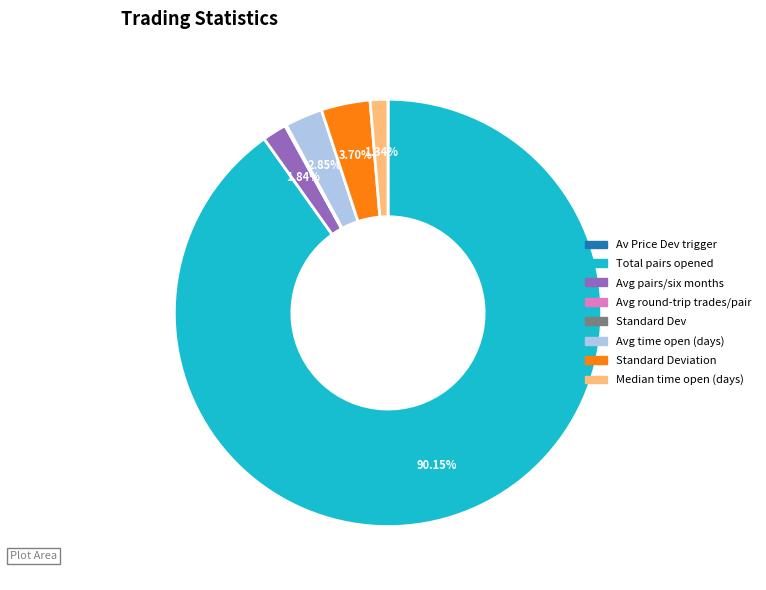

Is there any slice that represents more than half of the pie?

Yes